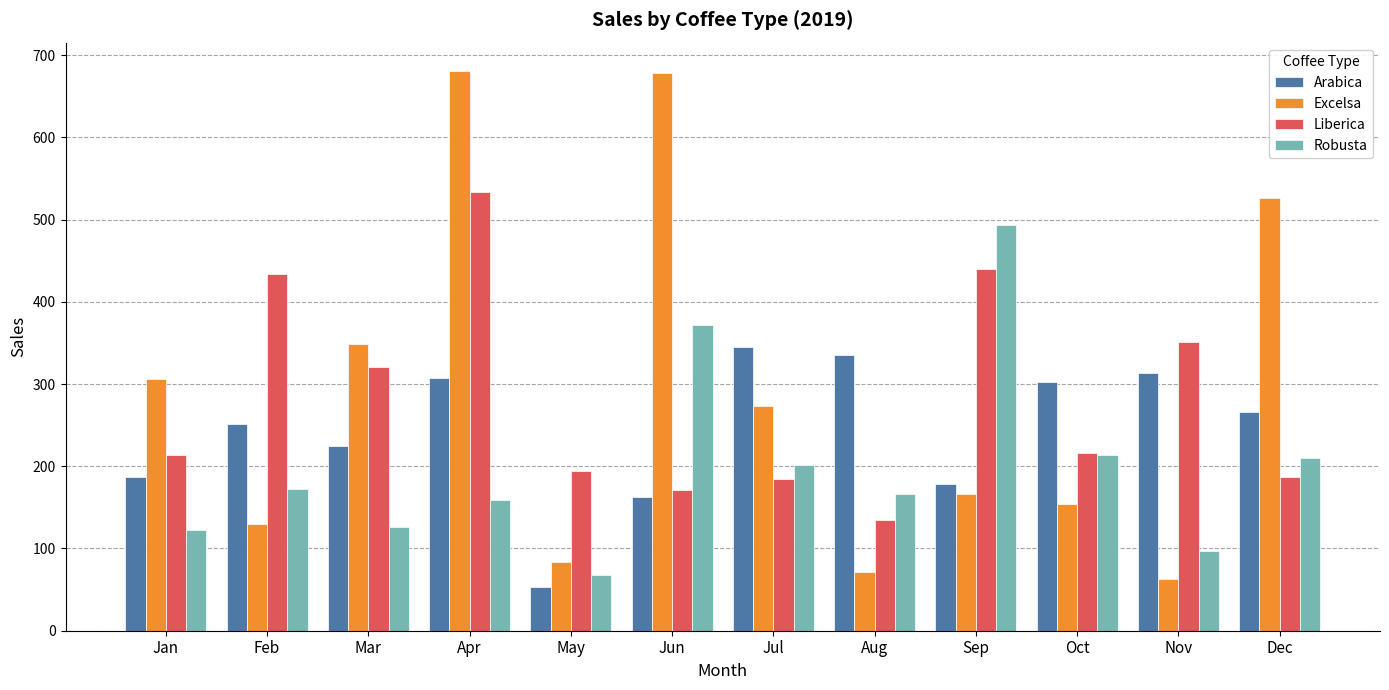

At which label is Arabica closest to 199?

Jan